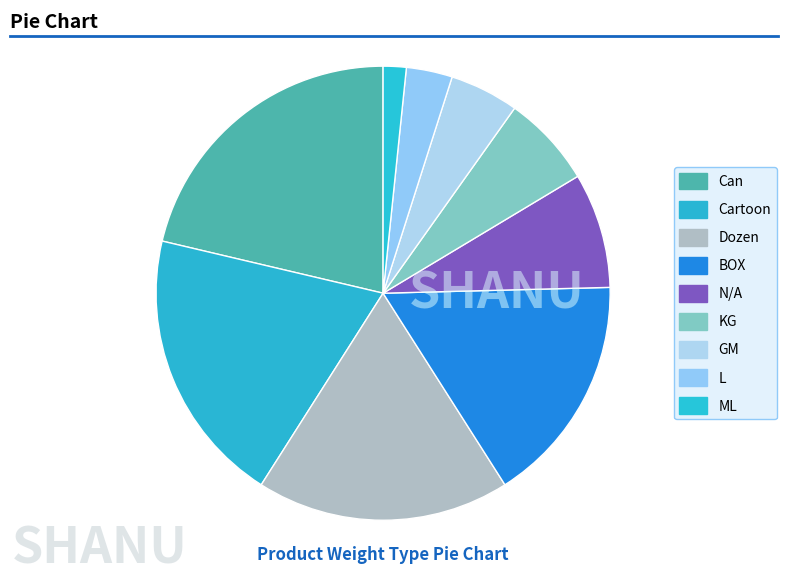

What is the ratio of the value at ML to the value at KG?

0.2